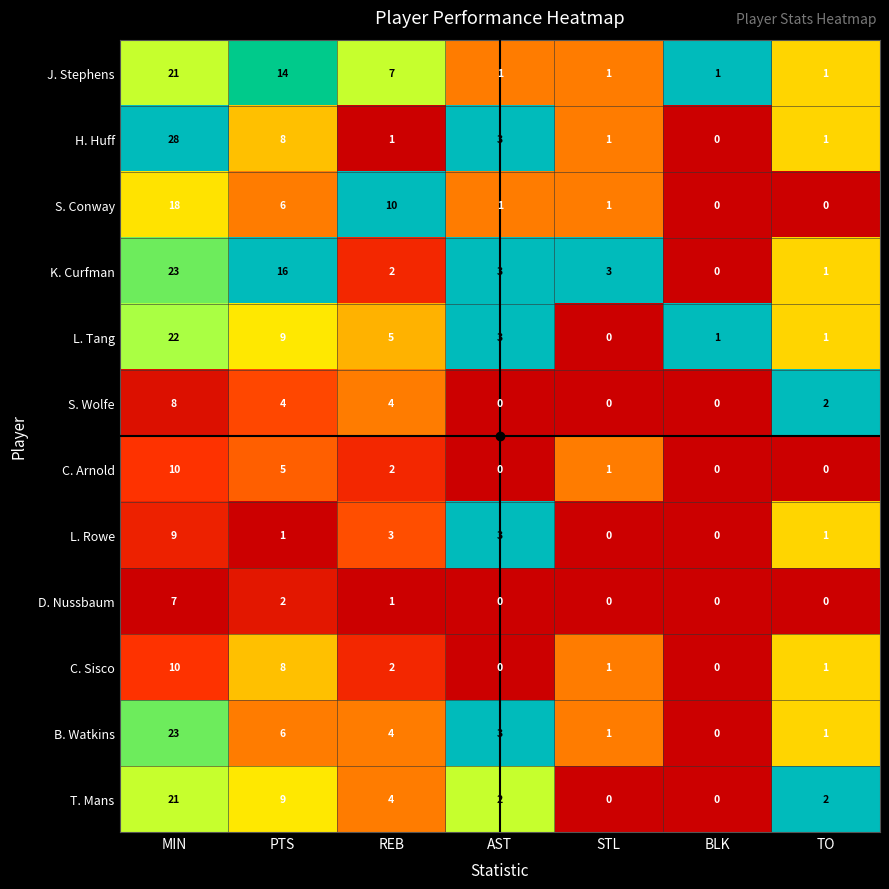

What is the spread (max minus min) of values at MIN?

21